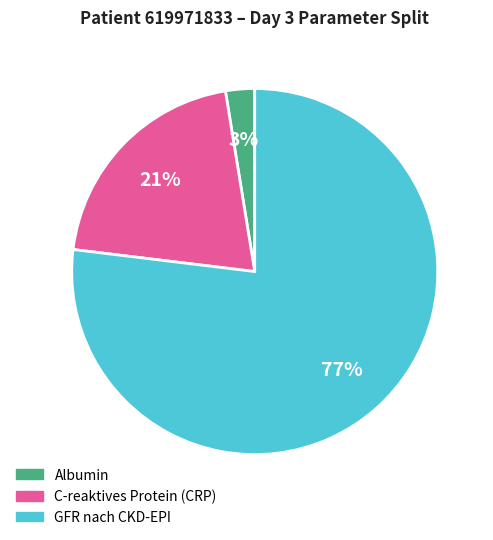

Count the number of slices in the pie.

3